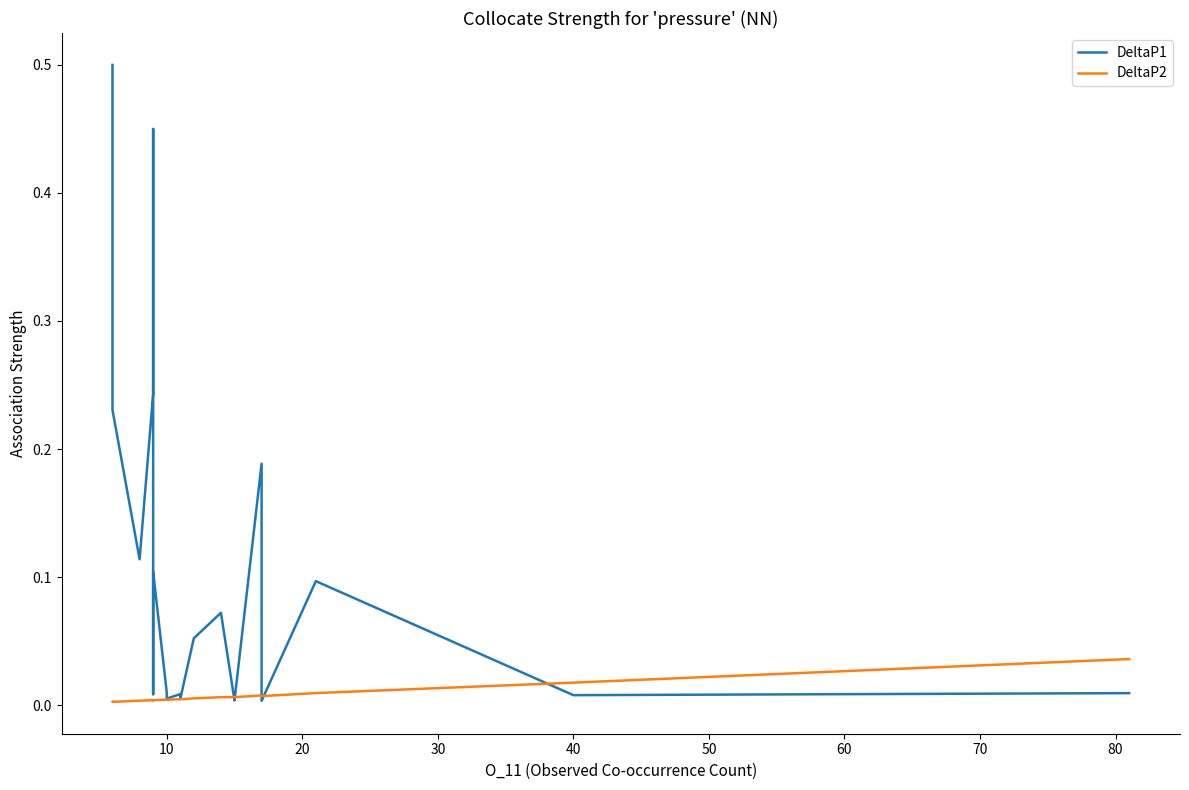

Rank the categories by DeltaP2 value from highest to lowest.

19, 18, 17, 15, 16, 13, 14, 12, 11, 90, 10, 70, 80, 40, 30, 60, 50, 20, 0, 10